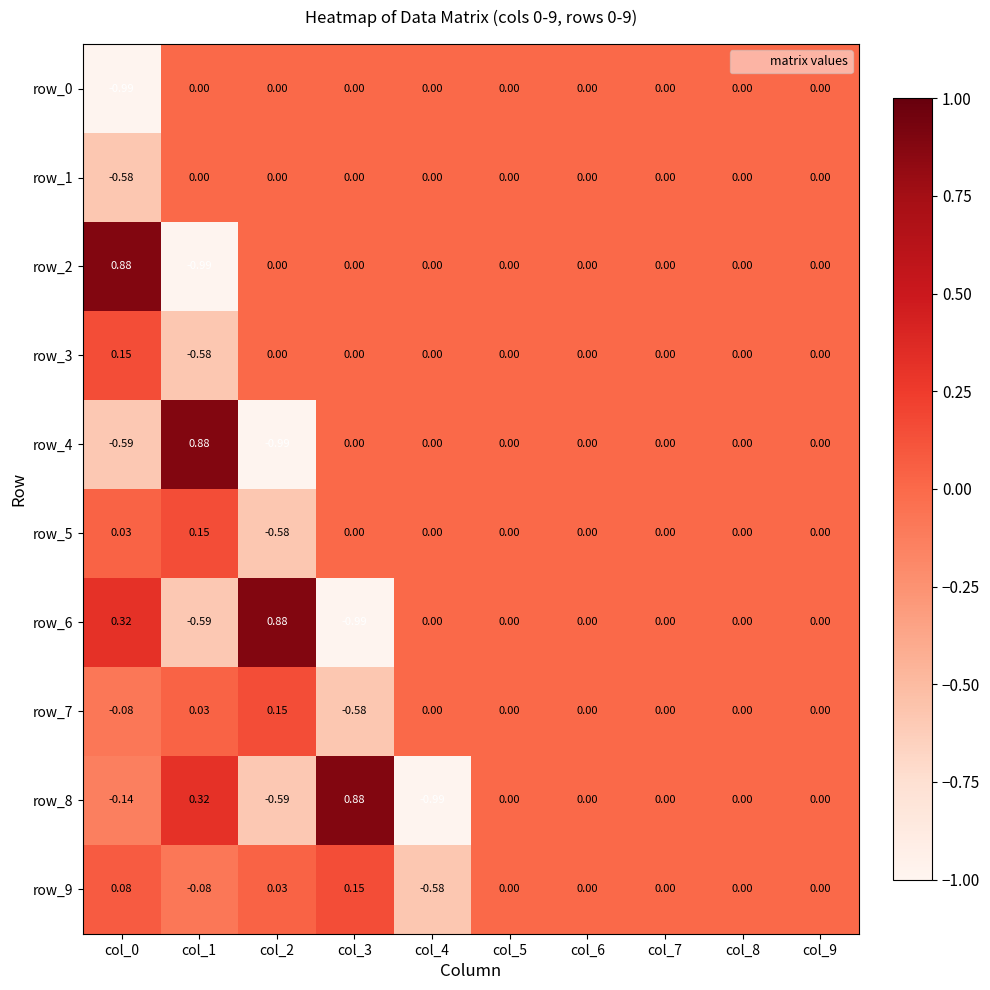

What is the maximum value shown in the chart?

0.9